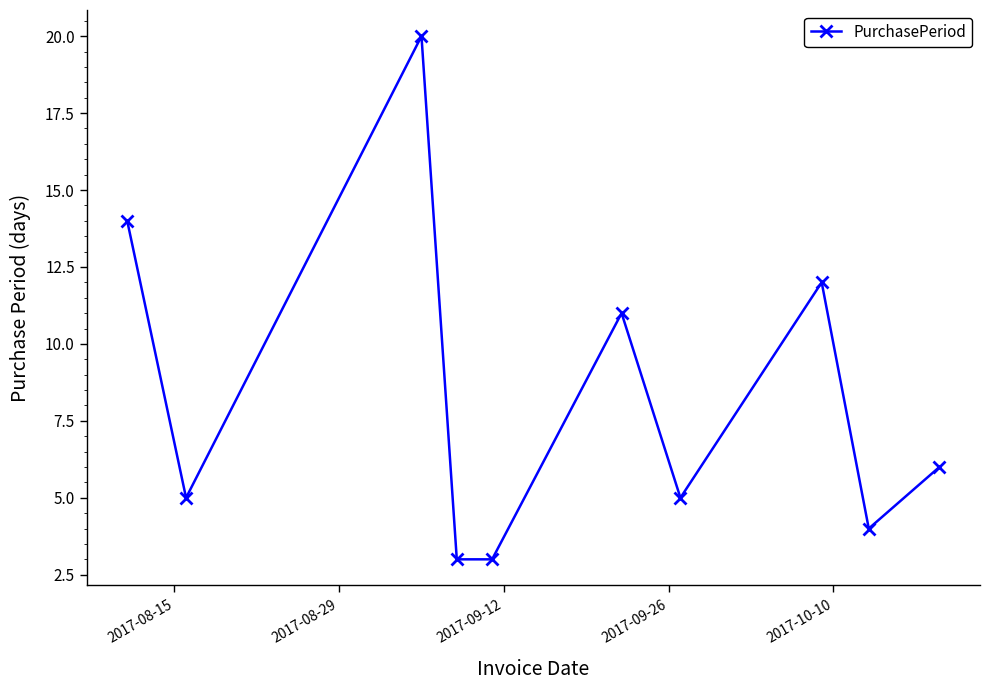

What is the maximum value shown in the chart?

20